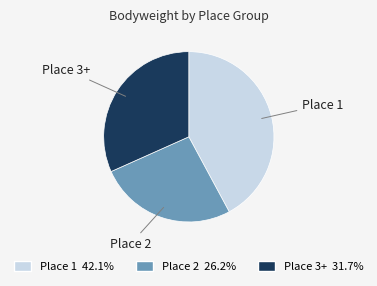

Approximately how many times larger is the value at Place 2 26.2% compared to Place 1 42.1%?

0.6